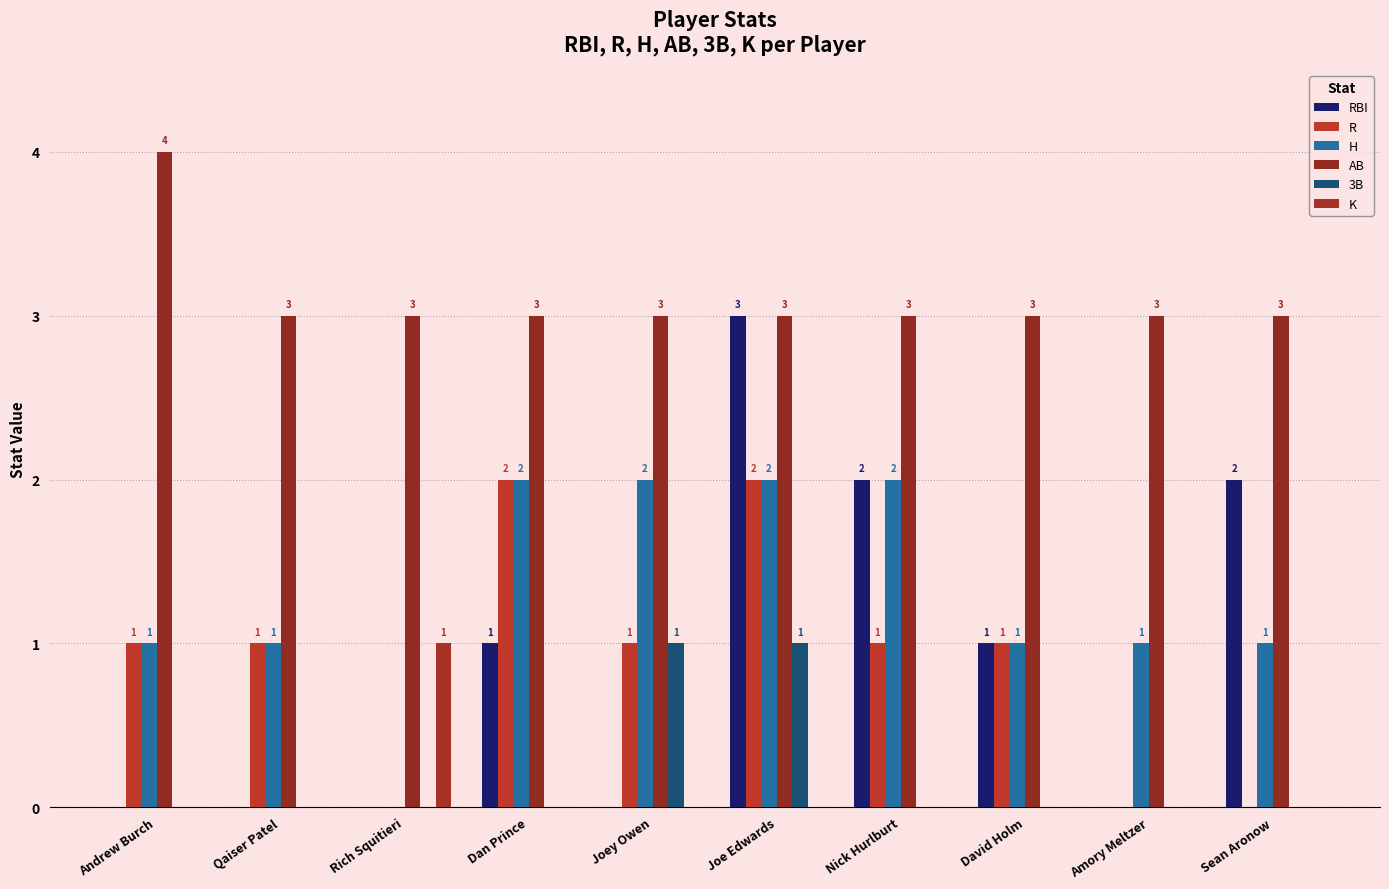

Reading left to right, what are all the values shown in this chart?

RBI: 0	0	0	1	0	3	2	1	0	2
R: 1	1	0	2	1	2	1	1	0	0
H: 1	1	0	2	2	2	2	1	1	1
AB: 4	3	3	3	3	3	3	3	3	3
3B: 0	0	0	0	1	1	0	0	0	0
K: 0	0	1	0	0	0	0	0	0	0